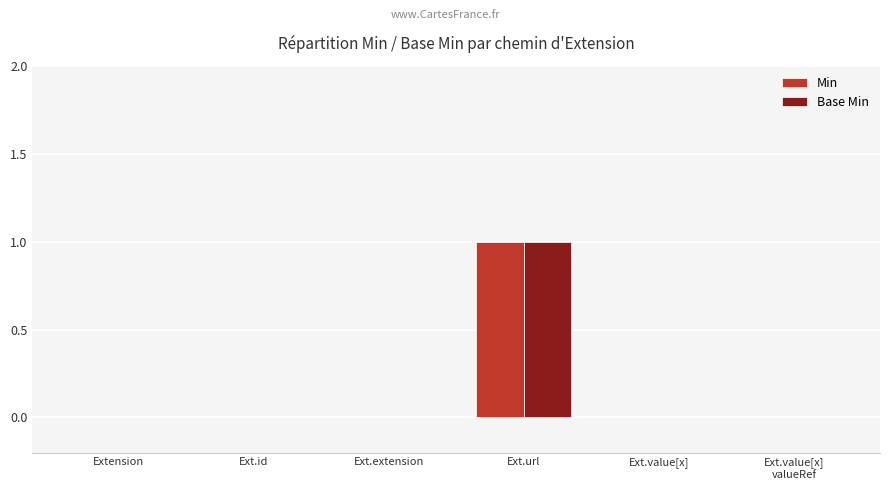

Reading left to right, extract all data points from this chart.

Min: Extension=0	Ext.id=0	Ext.extension=0	Ext.url=1	Ext.value[x]=0	Ext.value[x]
valueRef=0
Base Min: Extension=0	Ext.id=0	Ext.extension=0	Ext.url=1	Ext.value[x]=0	Ext.value[x]
valueRef=0